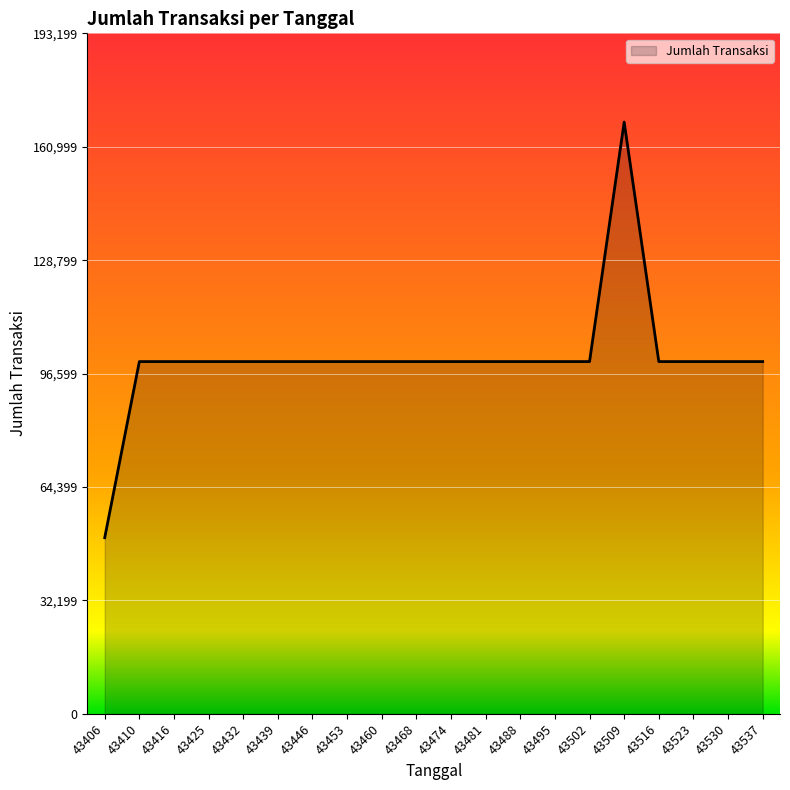

What value does the data have at 43460, to the nearest 10?

100000